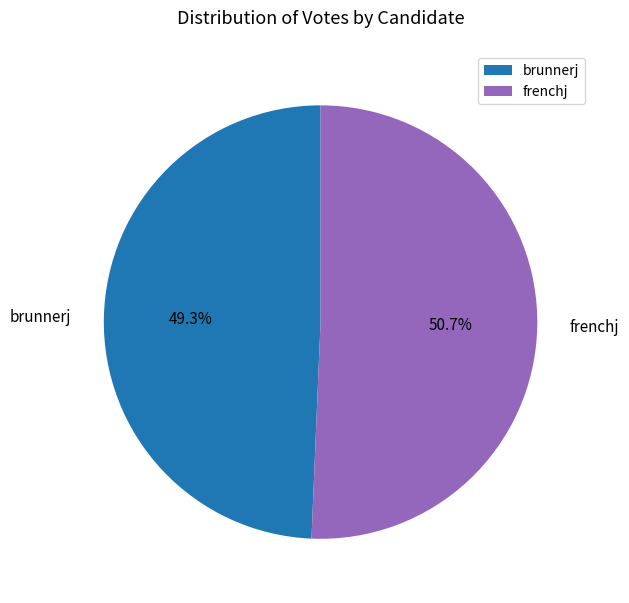

What is the ratio of the value at brunnerj to the value at frenchj?

1.0